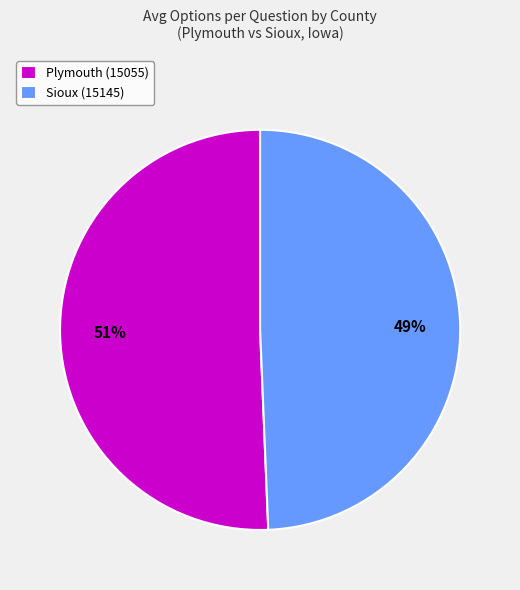

To the nearest percent, what percentage of the pie is Plymouth (15055)?

51%